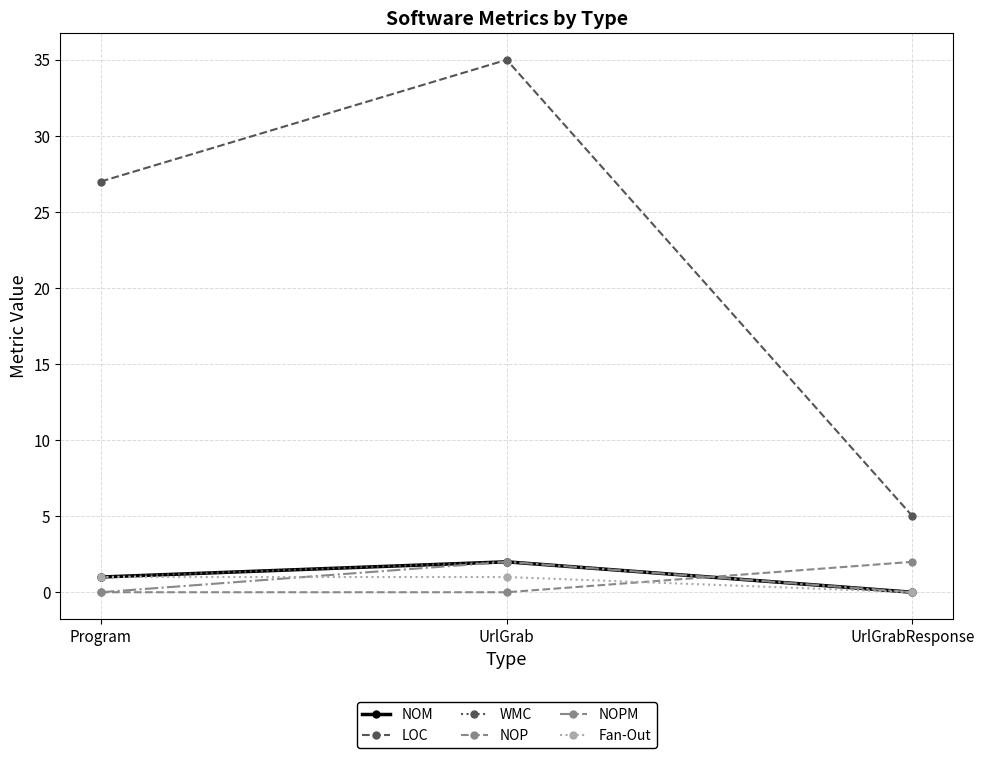

Is this an area chart (filled region under the line)?

No